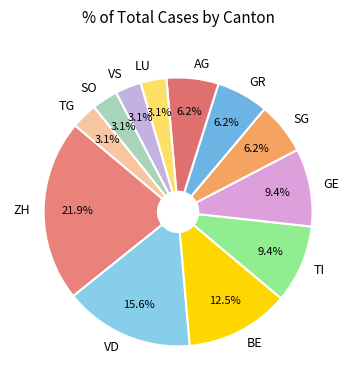

How many slices are in this pie chart?

12